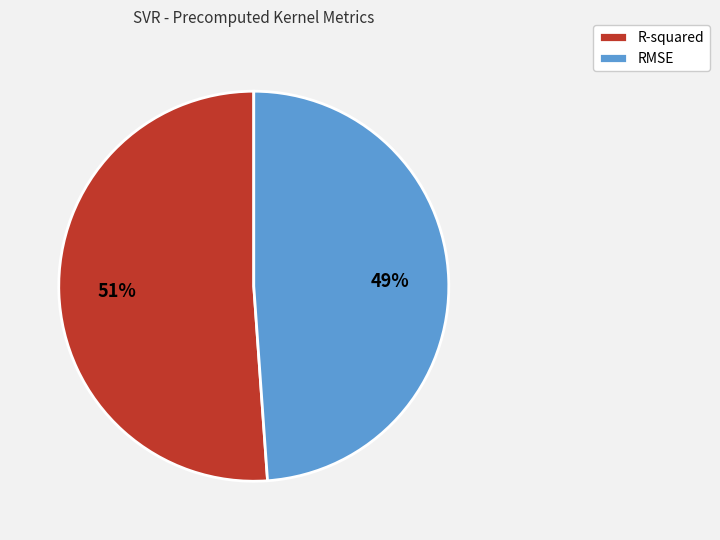

Rank the categories by value from lowest to highest.

RMSE, R-squared